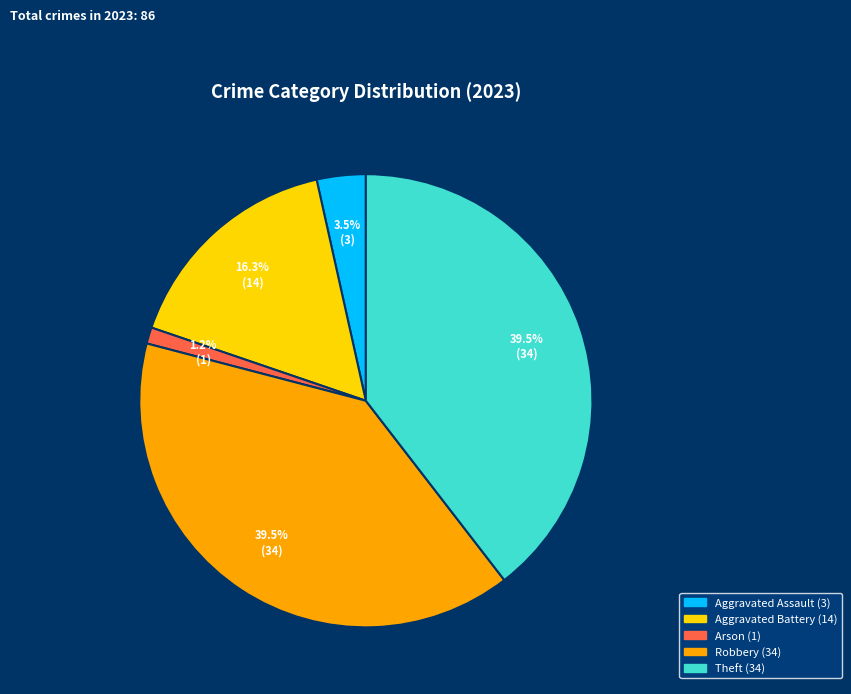

Is there a majority slice in this chart?

No